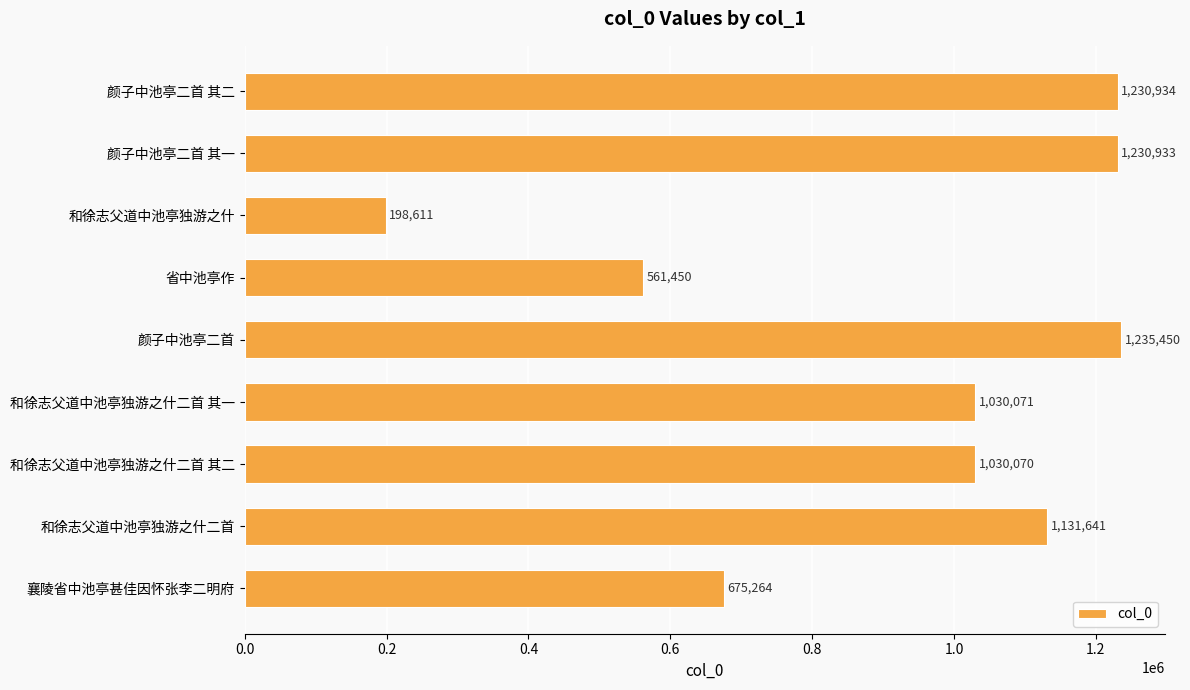

Reading top to bottom, what are all the values shown in this chart?

颜子中池亭二首 其二=1230934	颜子中池亭二首 其一=1230933	和徐志父道中池亭独游之什=198611	省中池亭作=561450	颜子中池亭二首=1235450	和徐志父道中池亭独游之什二首 其一=1030071	和徐志父道中池亭独游之什二首 其二=1030070	和徐志父道中池亭独游之什二首=1131641	襄陵省中池亭甚佳因怀张李二明府=675264